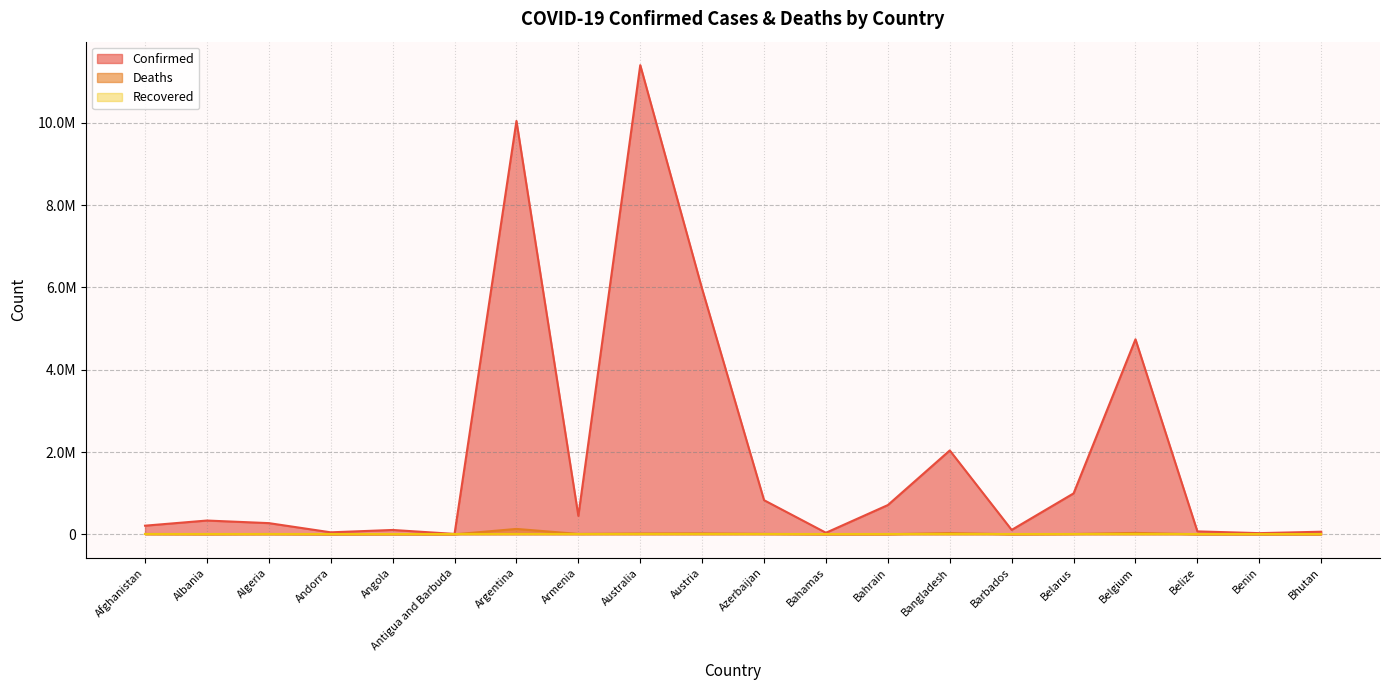

At which category does Confirmed reach its first local peak?

Albania